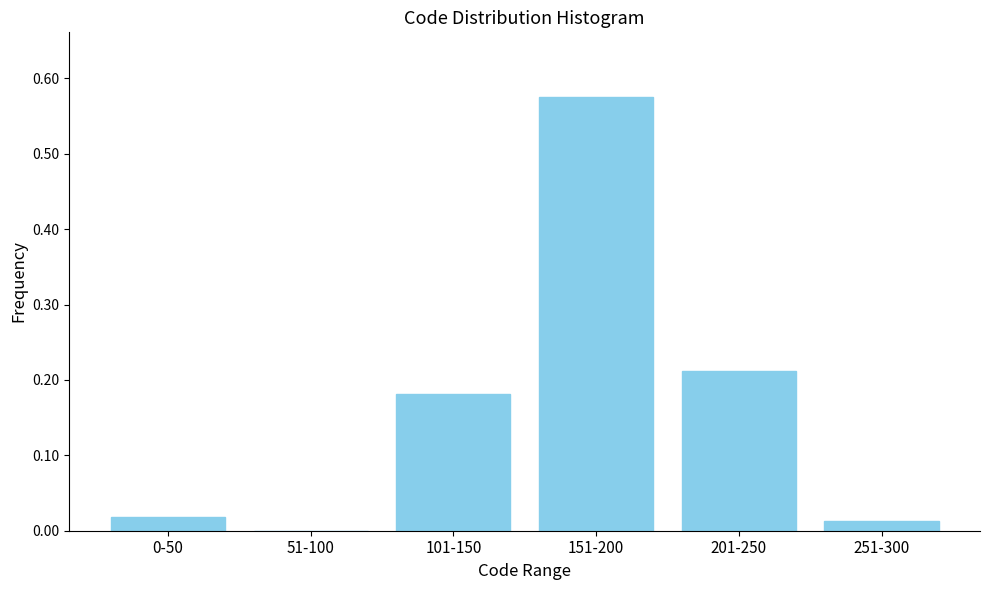

True or false: the data shows 0.3 at 201-250.

False